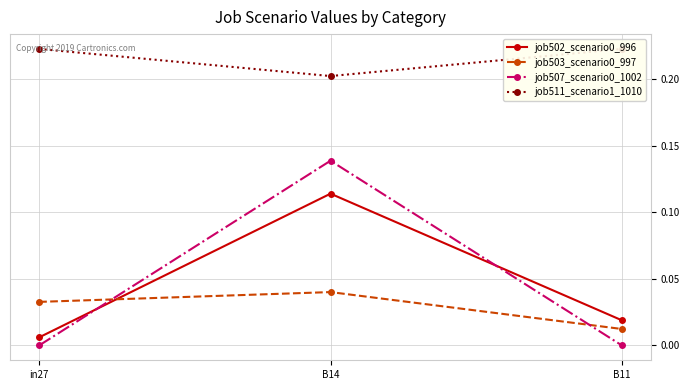

List the series in order of their peak value, highest first.

job511_scenario1_1010, job507_scenario0_1002, job502_scenario0_996, job503_scenario0_997